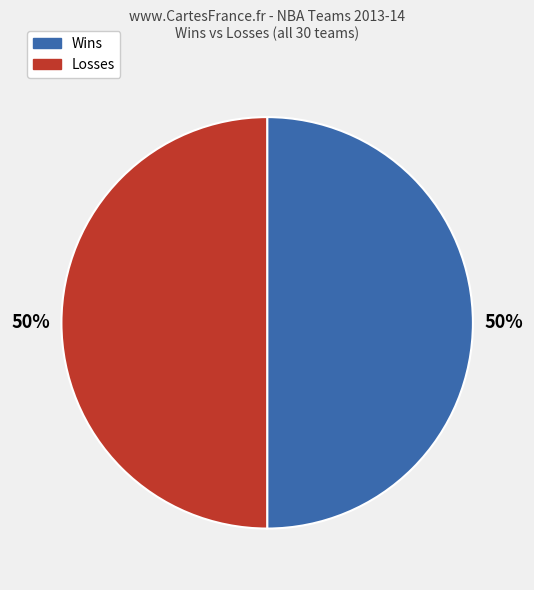

To the nearest percent, what is the average slice percentage?

50%